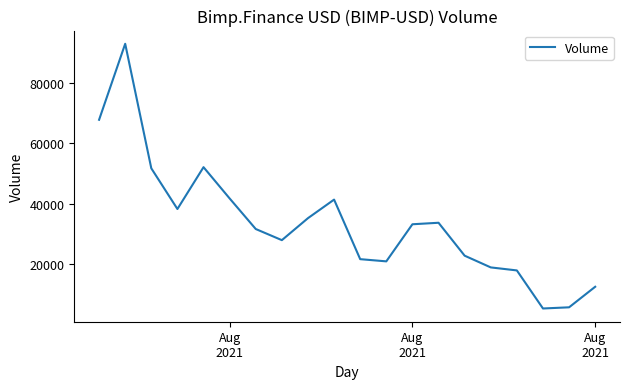

What is the maximum value shown in the chart?

93133